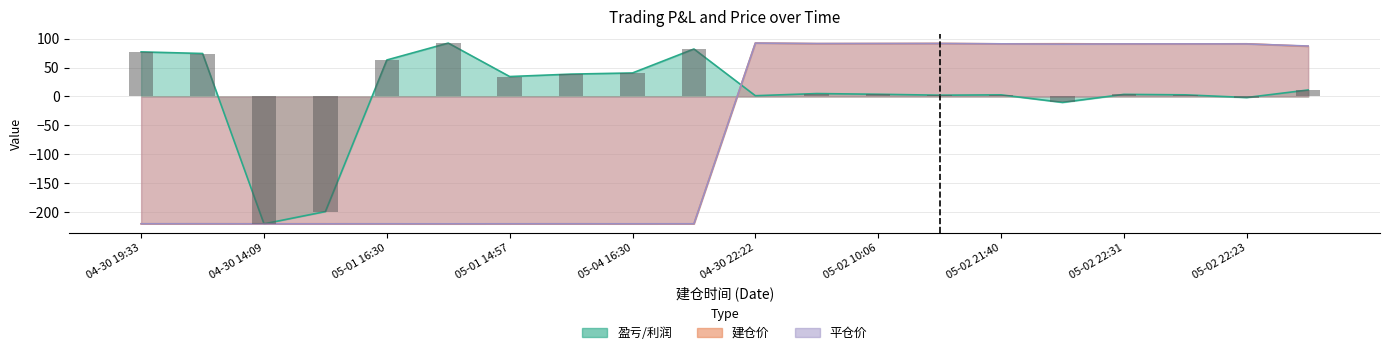

Is it true that 建仓价 equals 162.6 at 05-02 22:31?

False